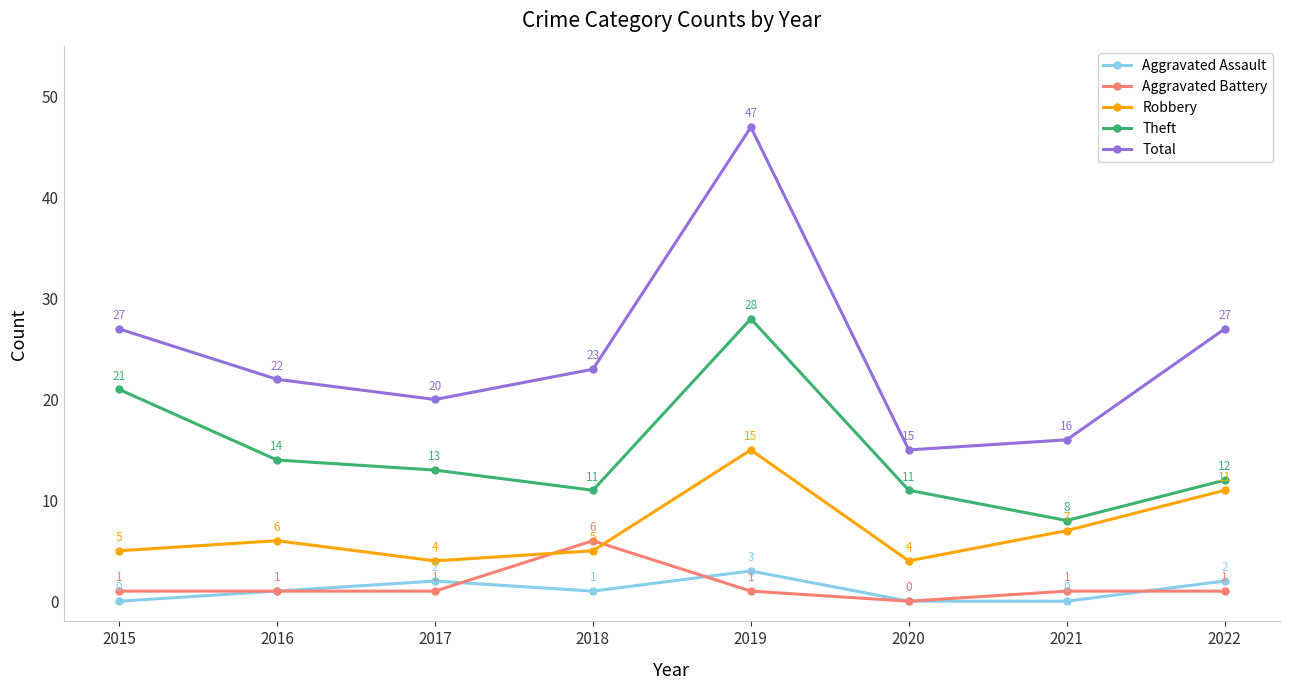

The value of Robbery at 2017 is 4. True or false?

True